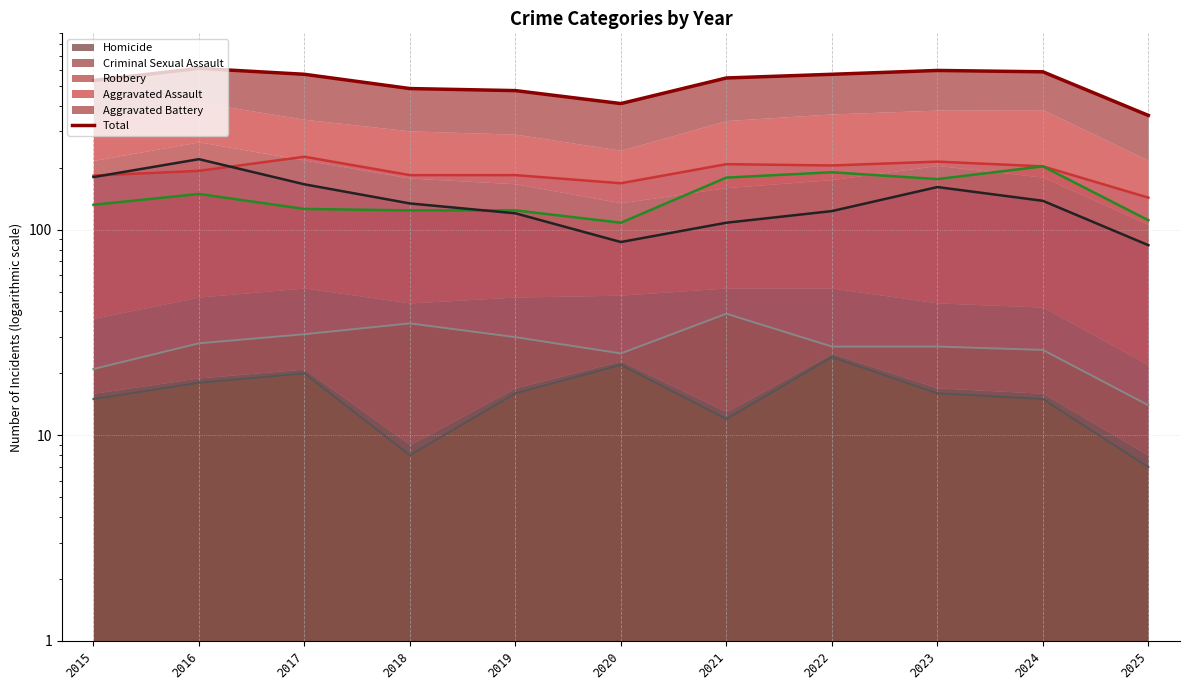

Is the value of Aggravated Assault at 2025 greater than the value of Aggravated Battery at 2019?

No